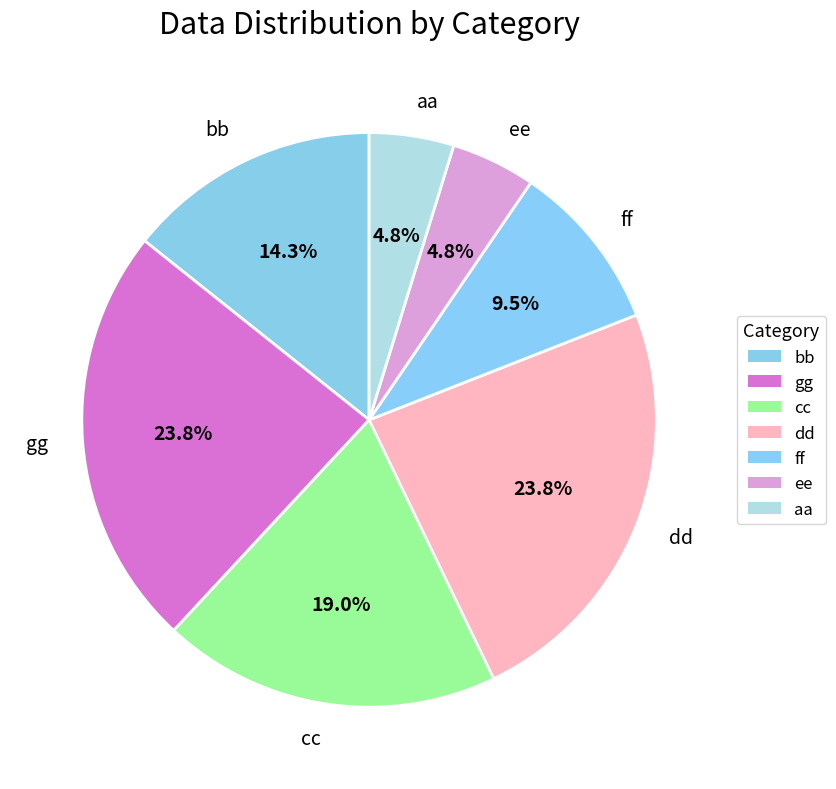

What percentage is the gg slice, to the nearest percent?

24%